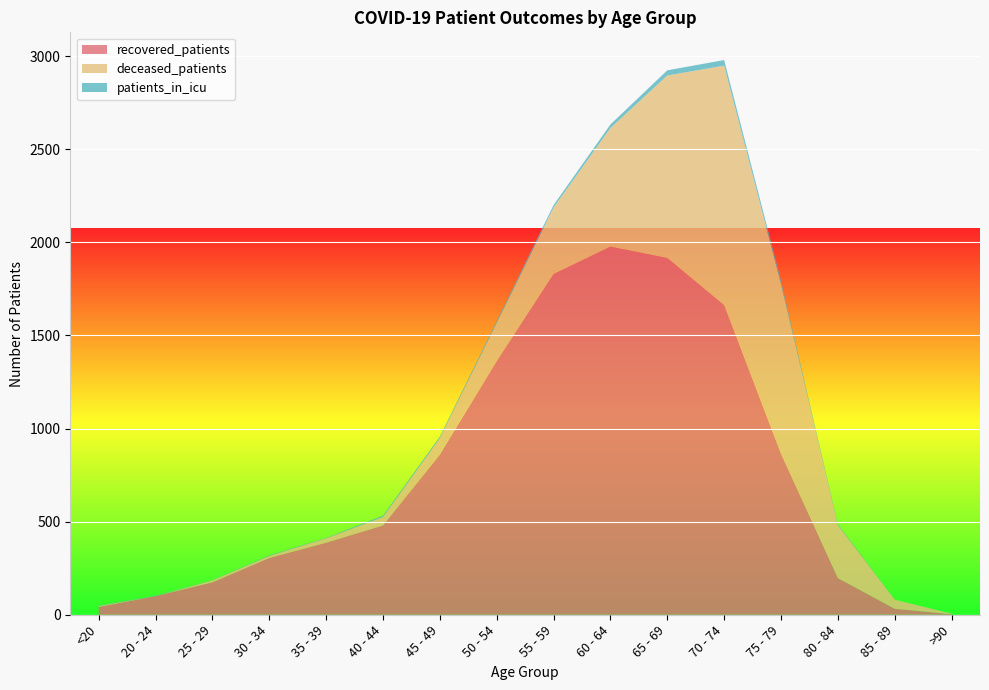

Reading left to right, transcribe all the data shown in this chart.

recovered_patients: 42	100	174	305	387	480	860	1362	1830	1977	1916	1663	865	197	32	3
deceased_patients: 6	0	11	11	24	45	88	205	357	637	980	1286	911	285	49	3
patients_in_icu: 2	2	1	3	2	7	9	10	13	19	28	30	18	5	0	0